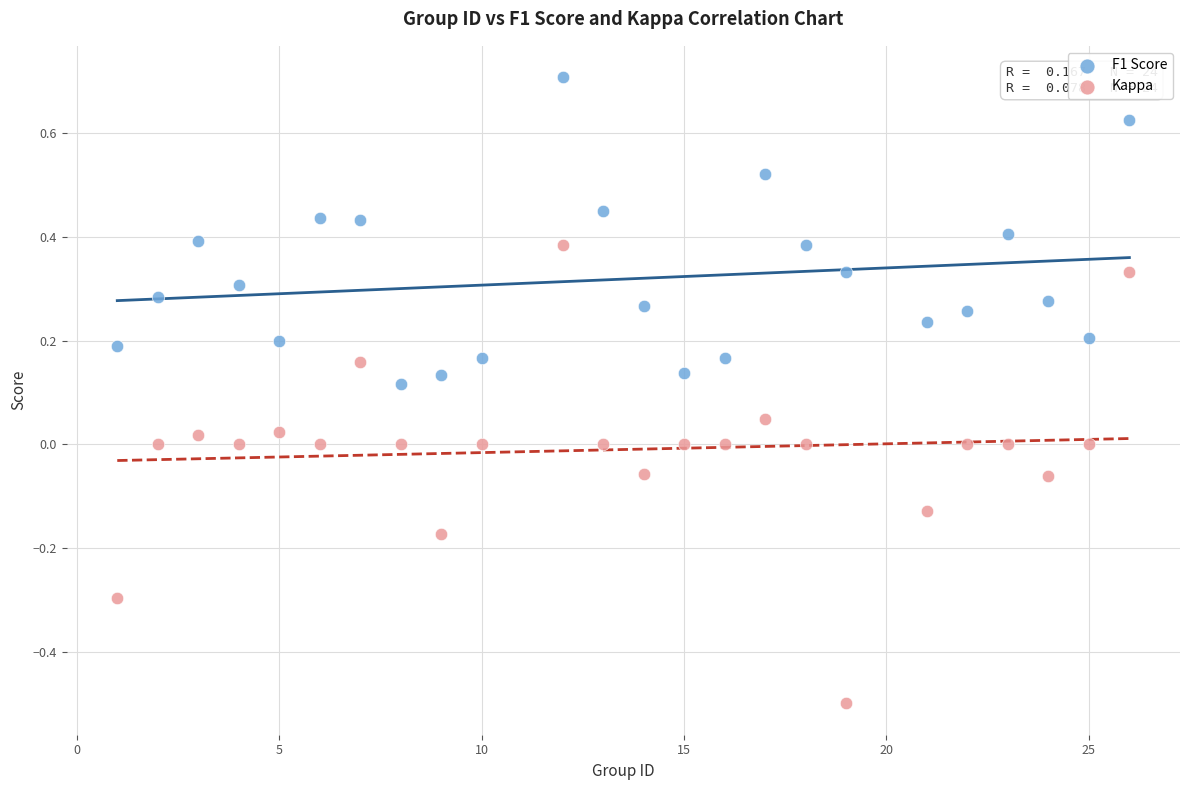

Across all data points, what is the range of Y values (max minus min)?

1.2